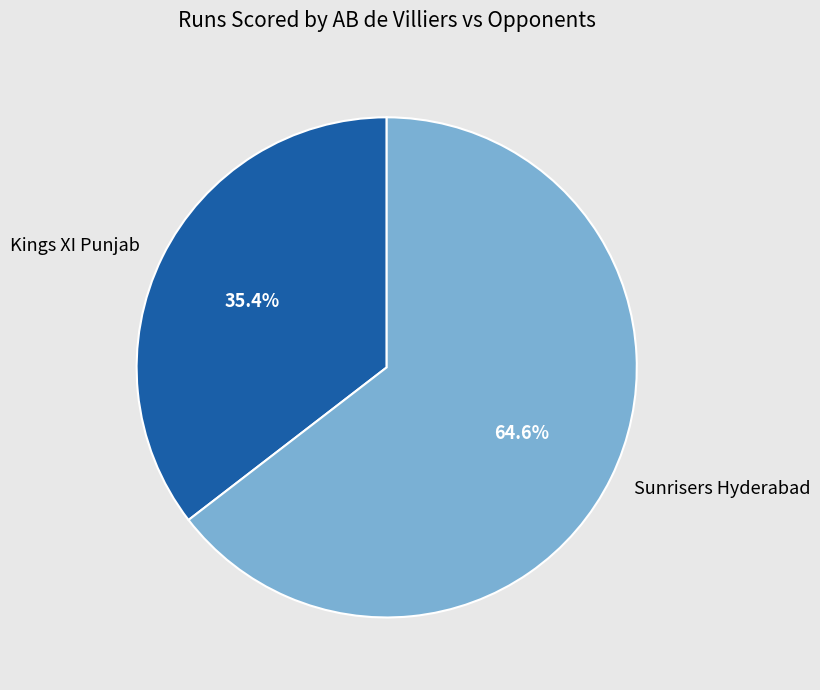

Rank the categories by value from highest to lowest.

Sunrisers Hyderabad, Kings XI Punjab